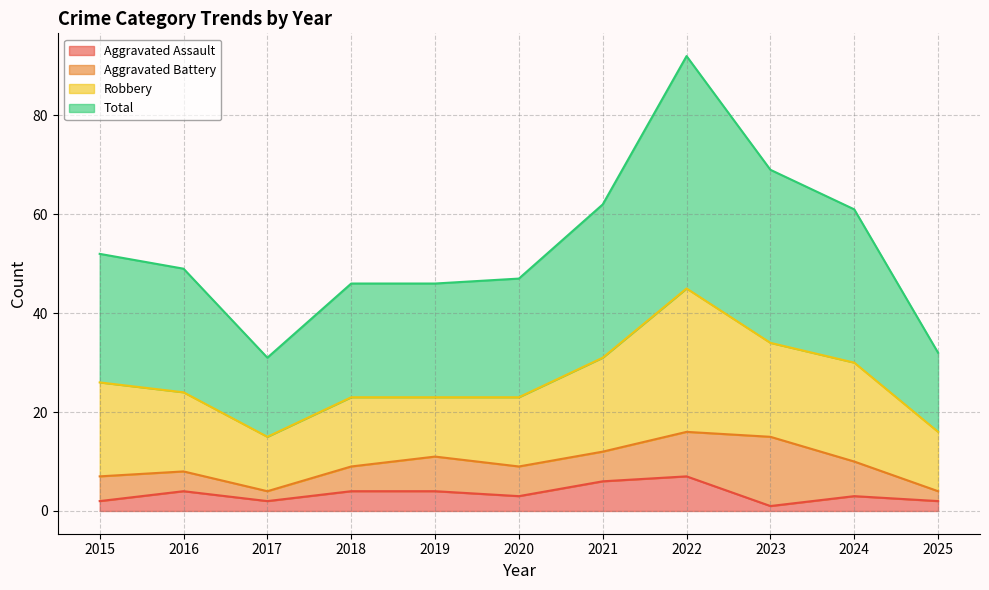

True or false: Total and Aggravated Assault cross at least once.

False